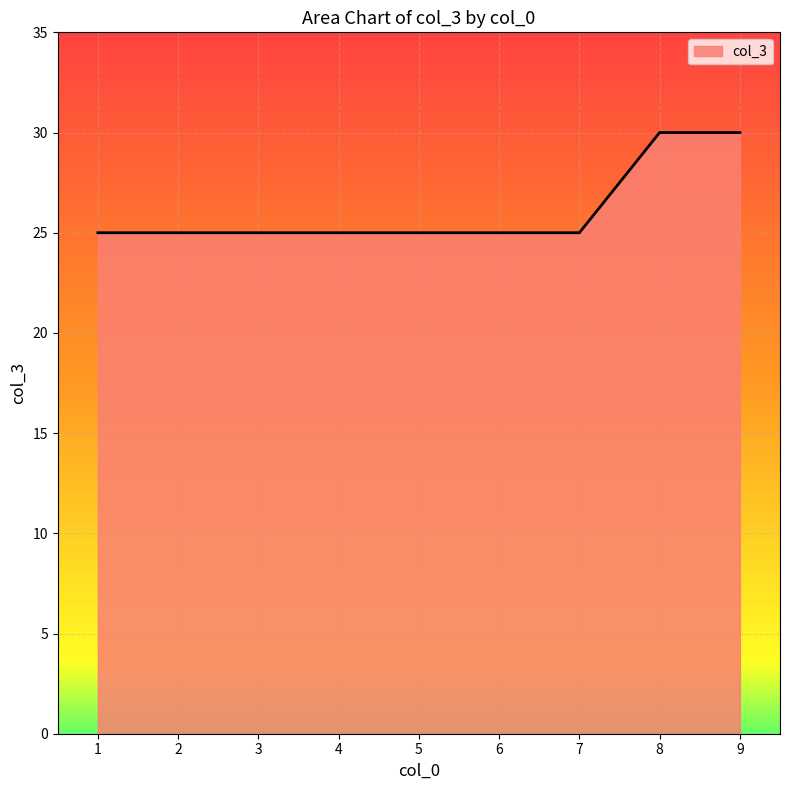

The value at 4 is 25. True or false?

True